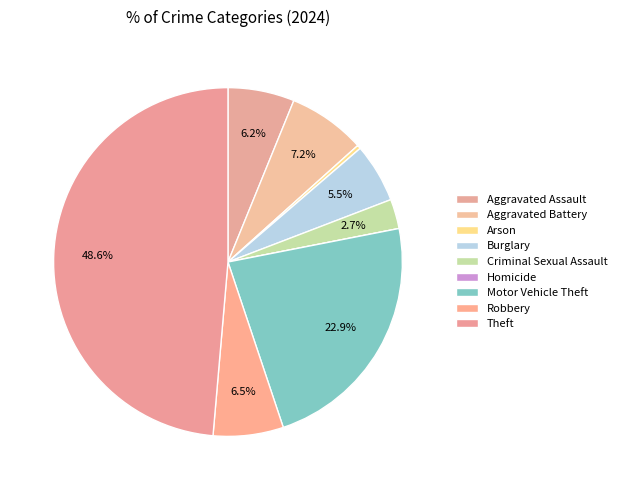

Which slice is the smallest?

Homicide